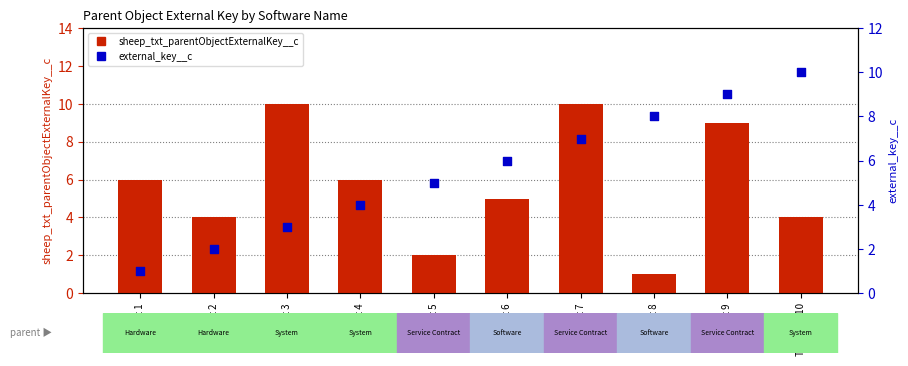

Is the value of sheep_txt_parentObjectExternalKey__c at Test Soft 8 greater than the value of external_key__c at Test Soft 4?

No